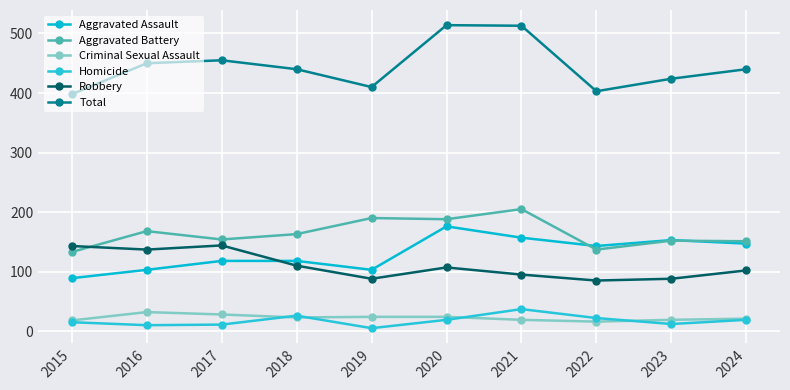

Reading right to left, list all the values displayed in this chart.

Aggravated Assault: 2024=147	2023=153	2022=143	2021=157	2020=176	2019=103	2018=118	2017=118	2016=103	2015=89
Aggravated Battery: 2024=151	2023=152	2022=137	2021=205	2020=188	2019=190	2018=163	2017=154	2016=168	2015=133
Criminal Sexual Assault: 2024=21	2023=19	2022=16	2021=19	2020=24	2019=24	2018=23	2017=28	2016=32	2015=18
Homicide: 2024=19	2023=12	2022=22	2021=37	2020=19	2019=5	2018=26	2017=11	2016=10	2015=15
Robbery: 2024=102	2023=88	2022=85	2021=95	2020=107	2019=88	2018=110	2017=144	2016=137	2015=143
Total: 2024=440	2023=424	2022=403	2021=513	2020=514	2019=410	2018=440	2017=455	2016=450	2015=398